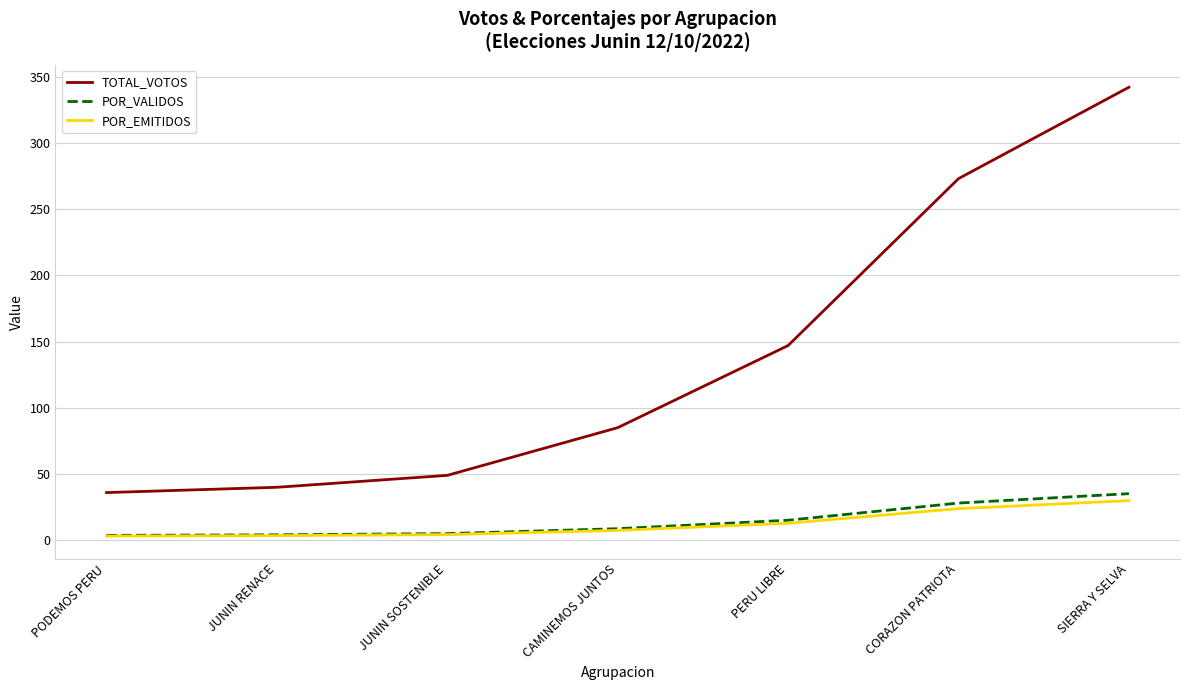

What is the average value of the POR_EMITIDOS series?

12.1